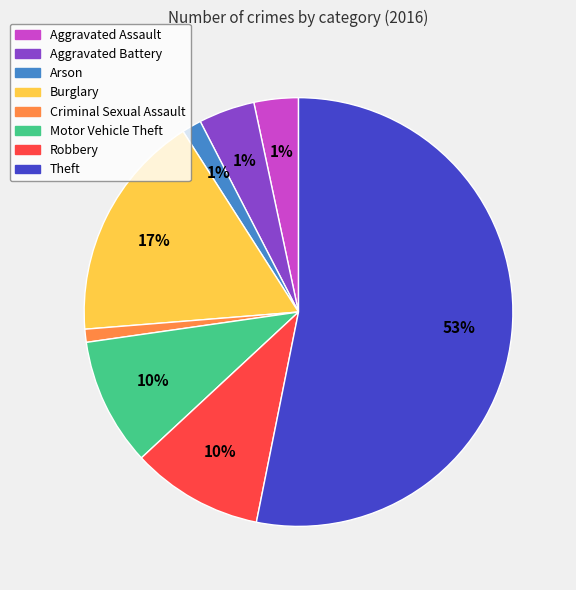

True or false: Arson accounts for 1% of the total.

True